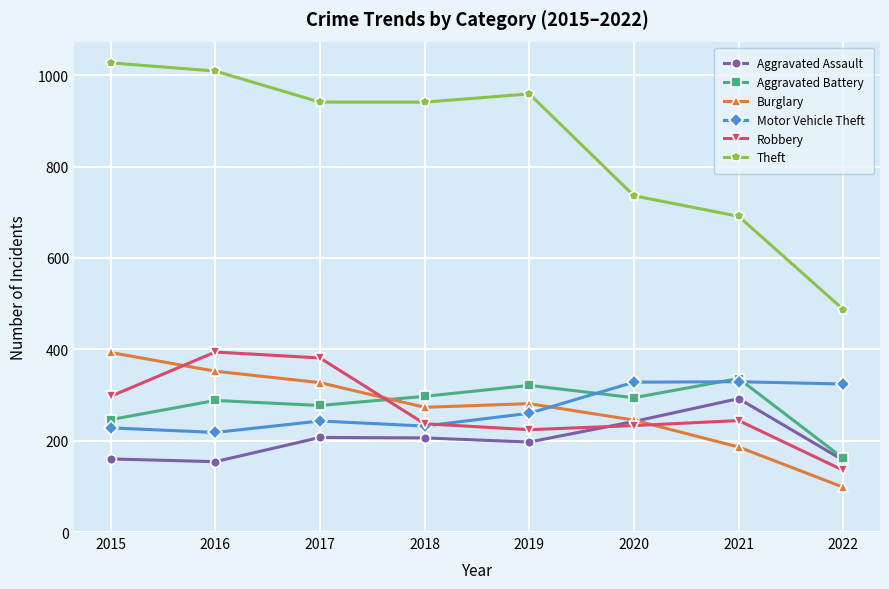

The Burglary series shows 327 at 2017. True or false?

True